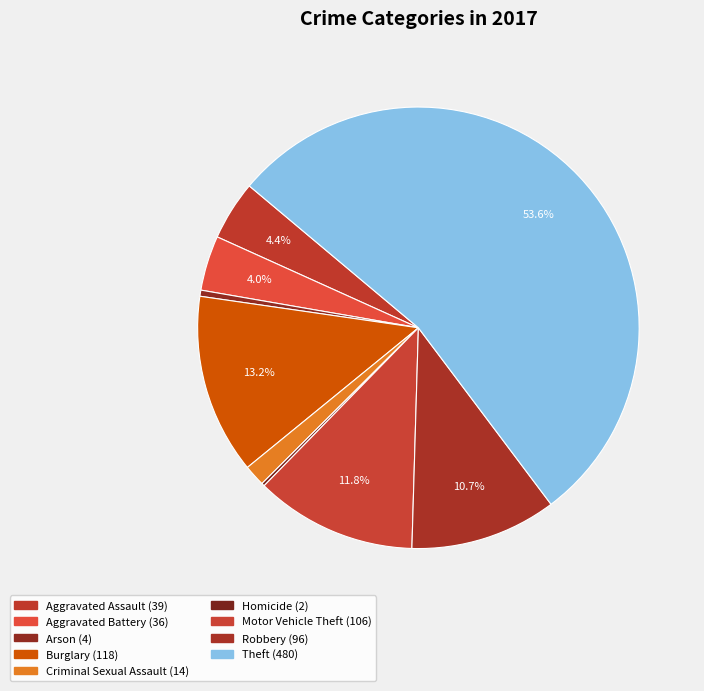

What is the smallest slice in the pie chart?

Homicide